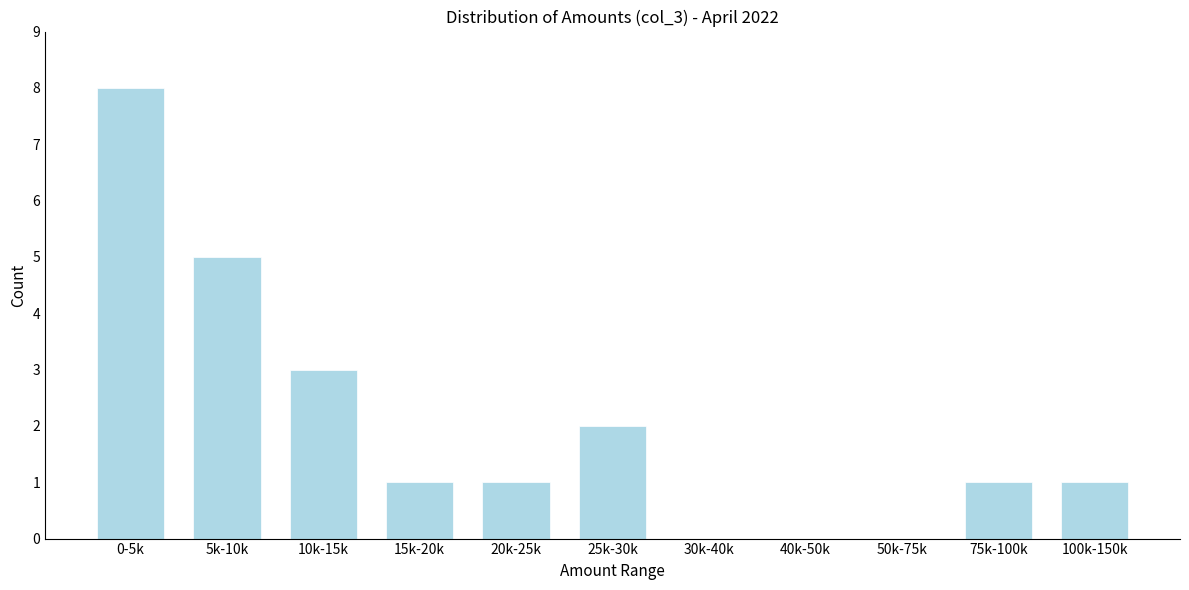

Reading left to right, list all the values displayed in this chart.

0-5k=8	5k-10k=5	10k-15k=3	15k-20k=1	20k-25k=1	25k-30k=2	30k-40k=0	40k-50k=0	50k-75k=0	75k-100k=1	100k-150k=1